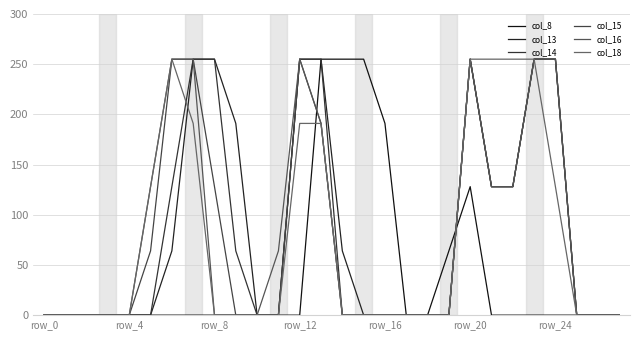

What is the label of the 9th point from the right?

19